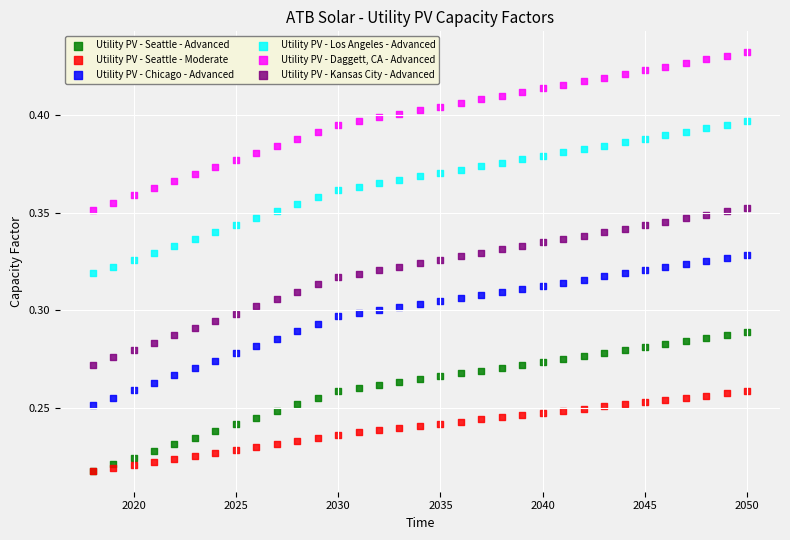

Which series has the largest Y range (max minus min)?

Utility PV - Daggett, CA - Advanced